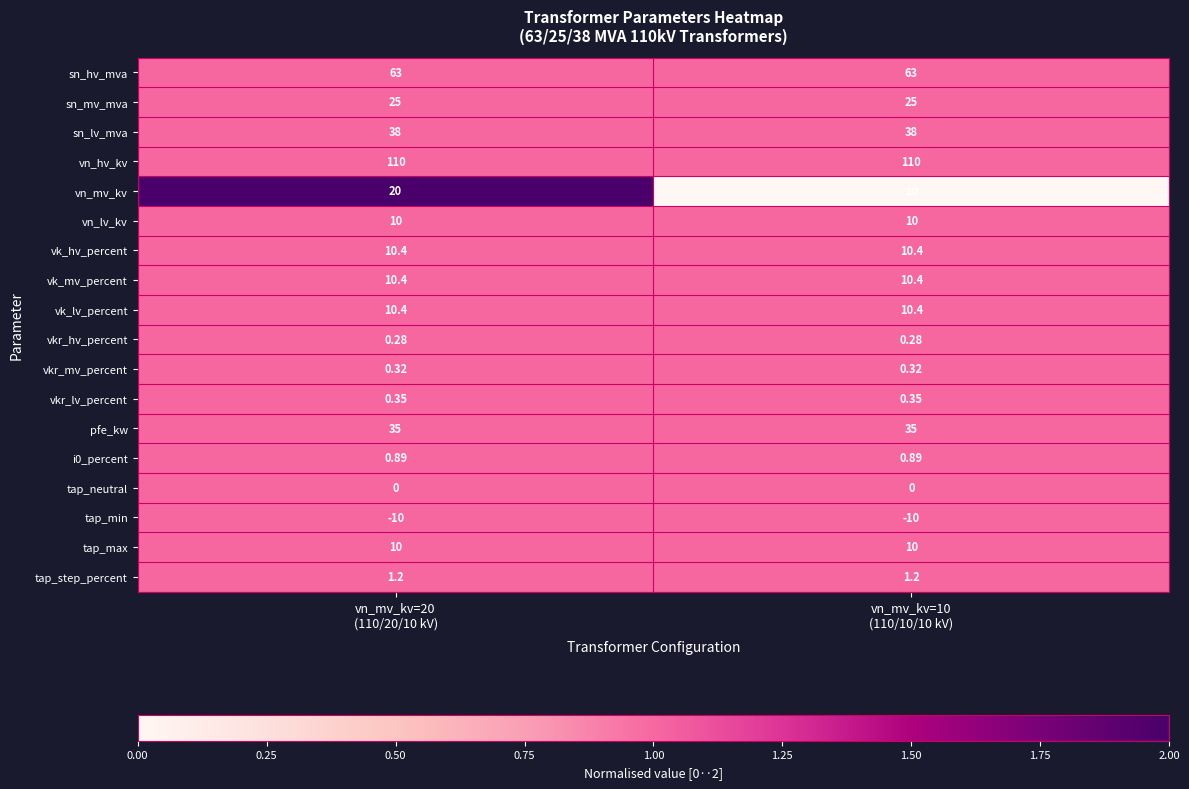

Which series has the widest spread of values?

vn_mv_kv